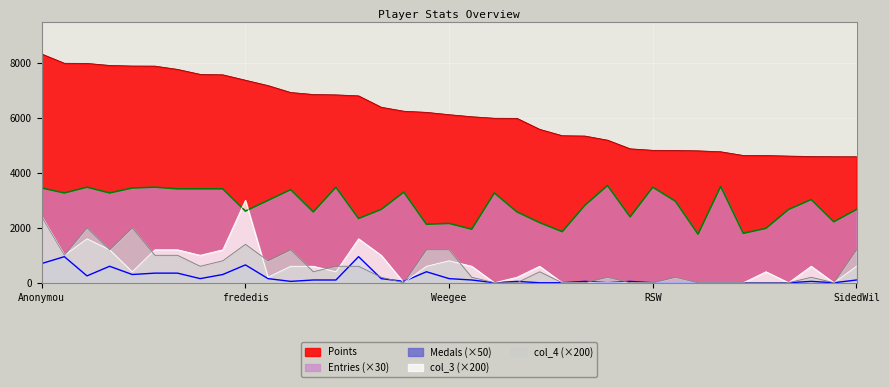

At which category is the sum across all series the highest?

Anonymou